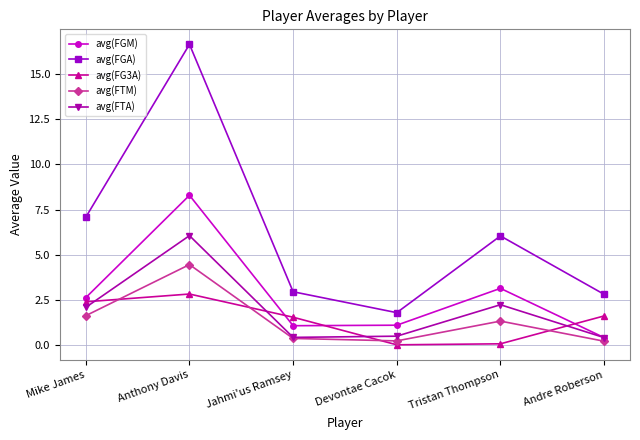

List the series in order of their peak value, highest first.

avg(FGA), avg(FGM), avg(FTA), avg(FTM), avg(FG3A)